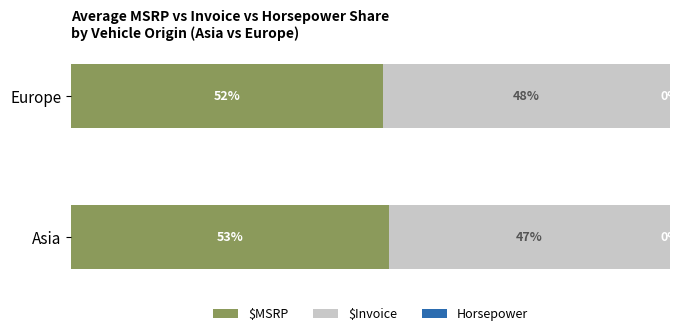

Which category has the highest value in the $MSRP series?

Asia